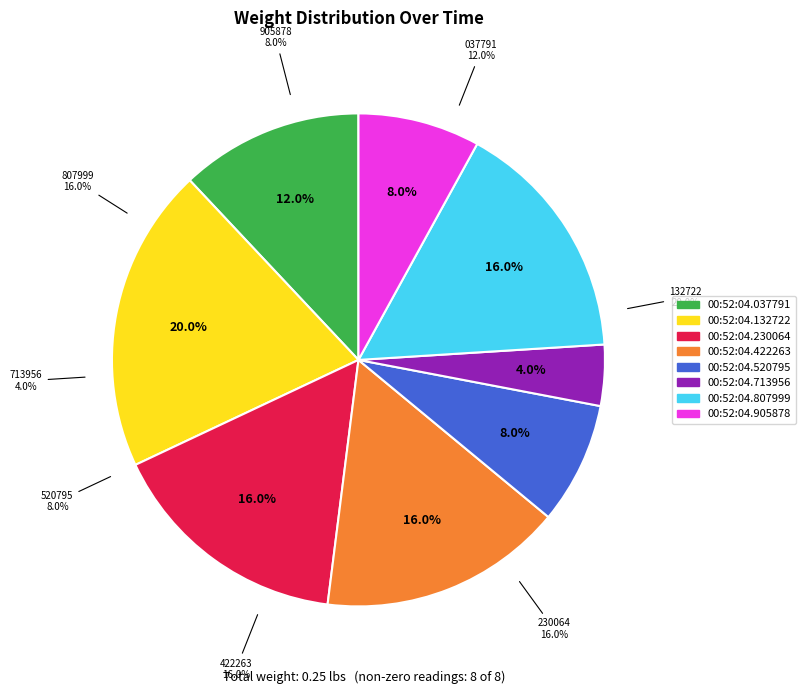

Which slice is the largest?

00:52:04.132722